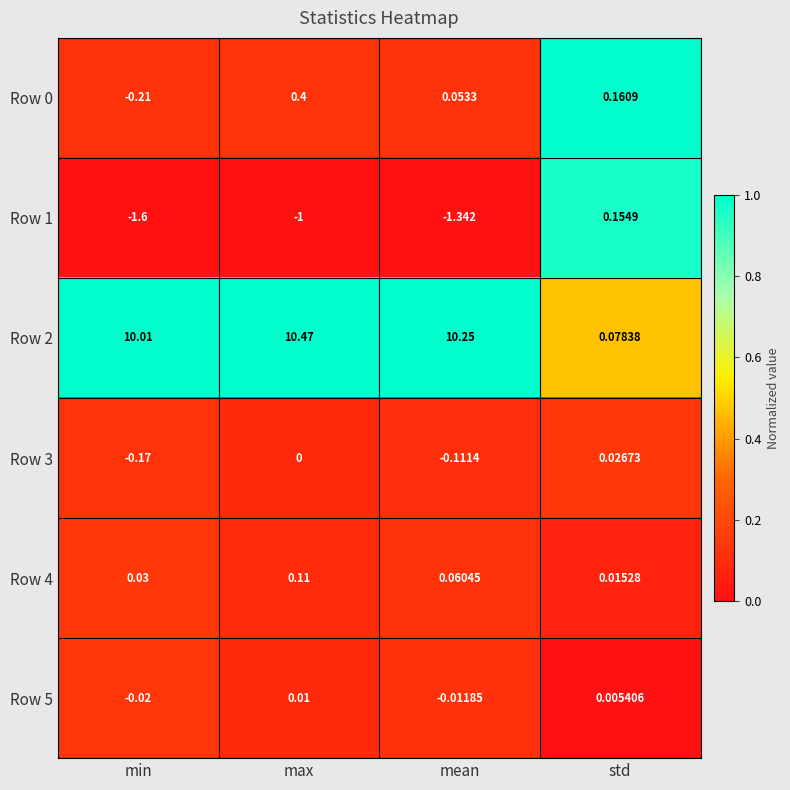

Is the value of Row 3 at mean greater than the value of Row 2 at mean?

No